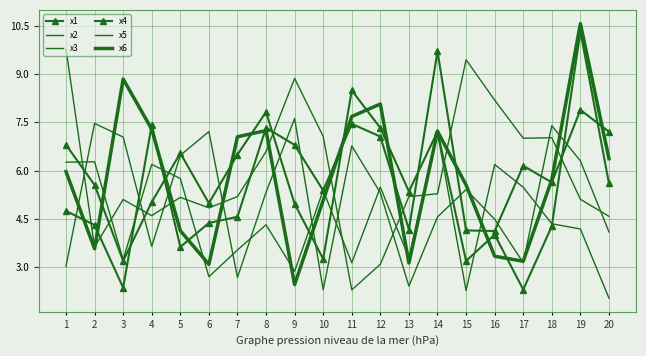

Which series has the widest spread of values?

x6